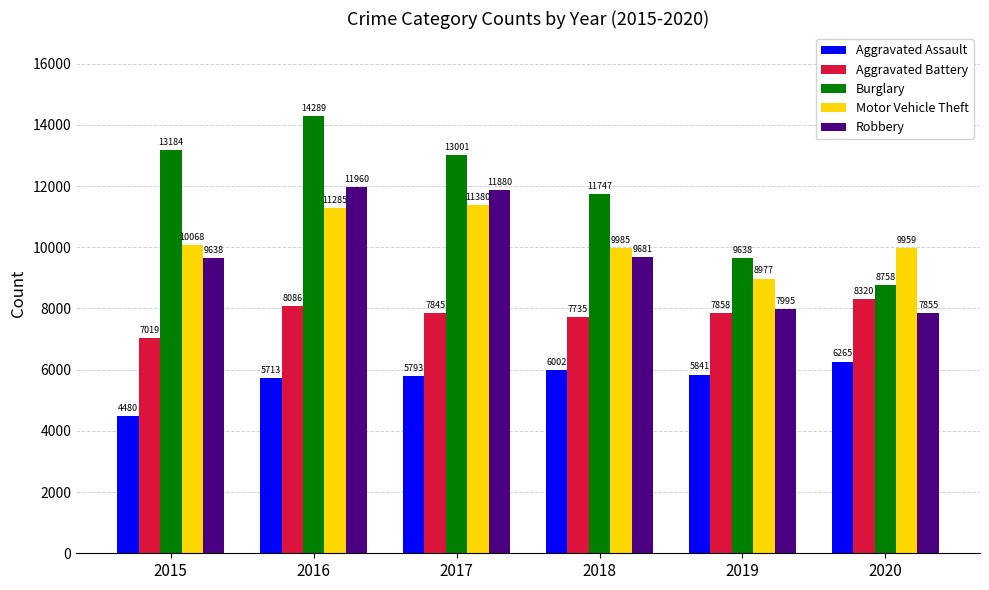

What are all the series names shown in the legend?

Aggravated Assault, Aggravated Battery, Burglary, Motor Vehicle Theft, Robbery